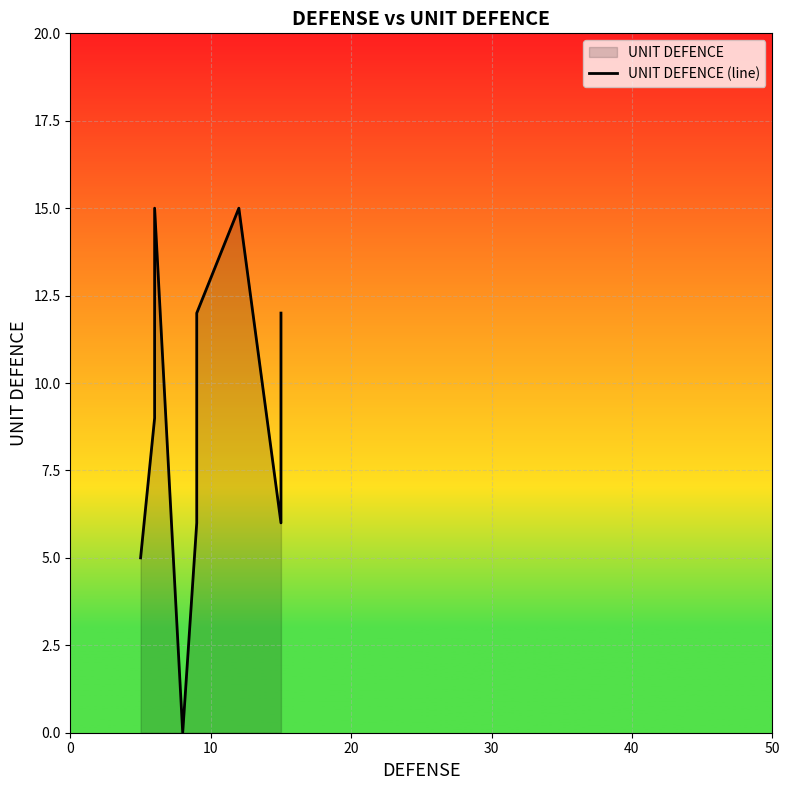

How many values exceed 9?

4